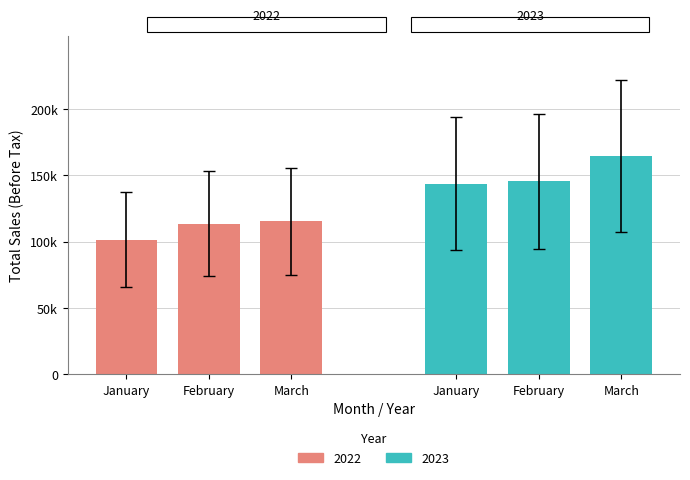

Is it true that 2023 equals 97401 at February?

False